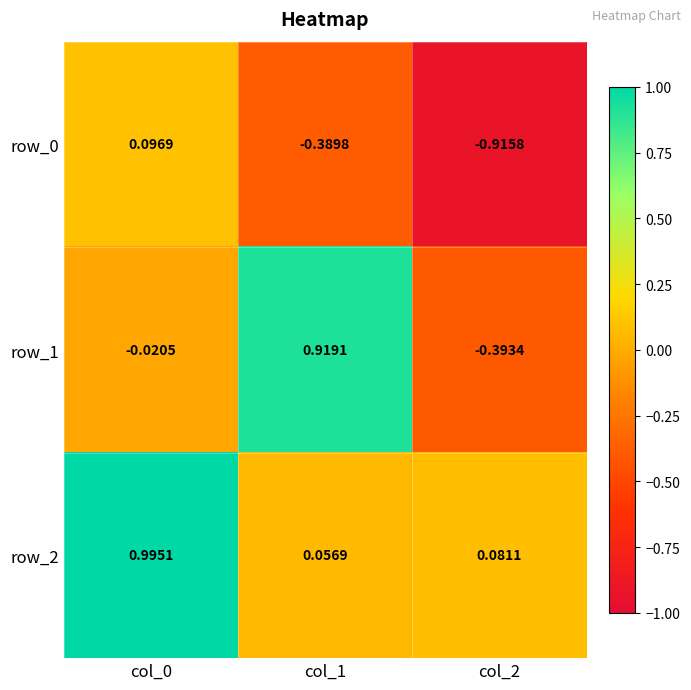

How many values in row_1 are below zero?

2